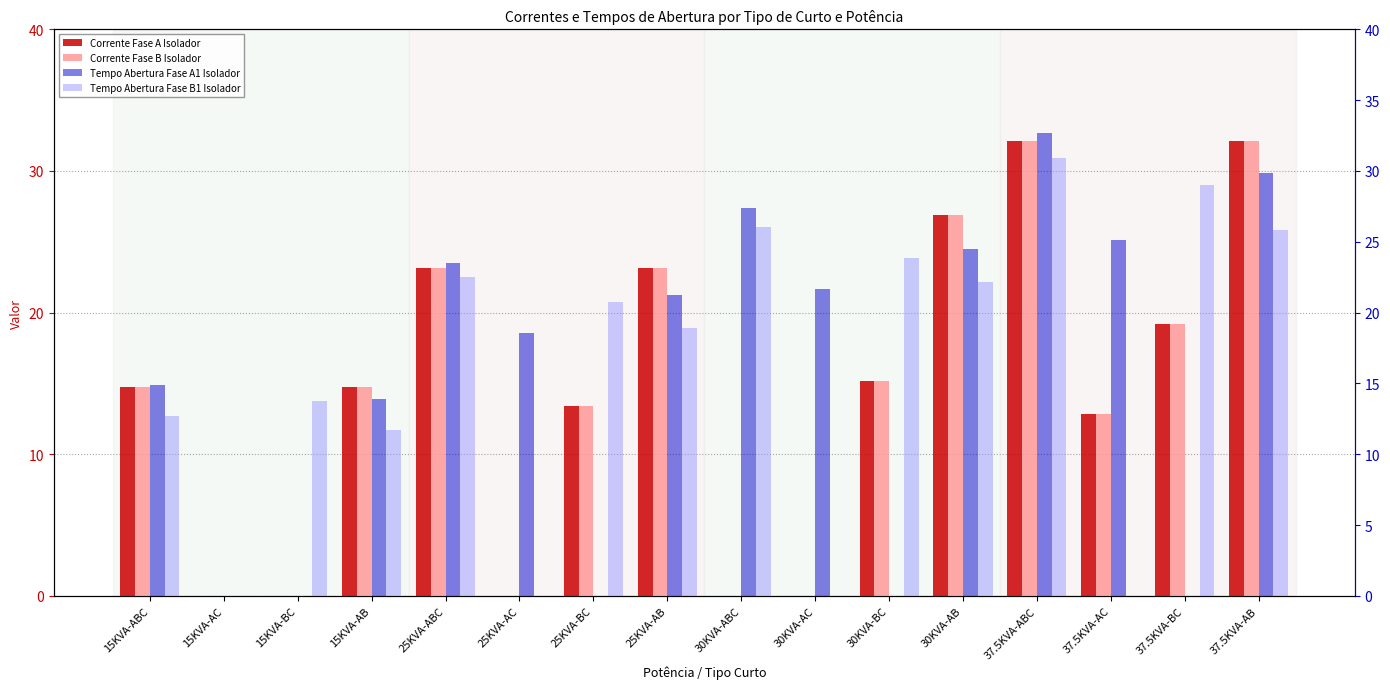

Is it true that Tempo Abertura Fase B1 Isolador equals 13.8 at 15KVA-BC?

True